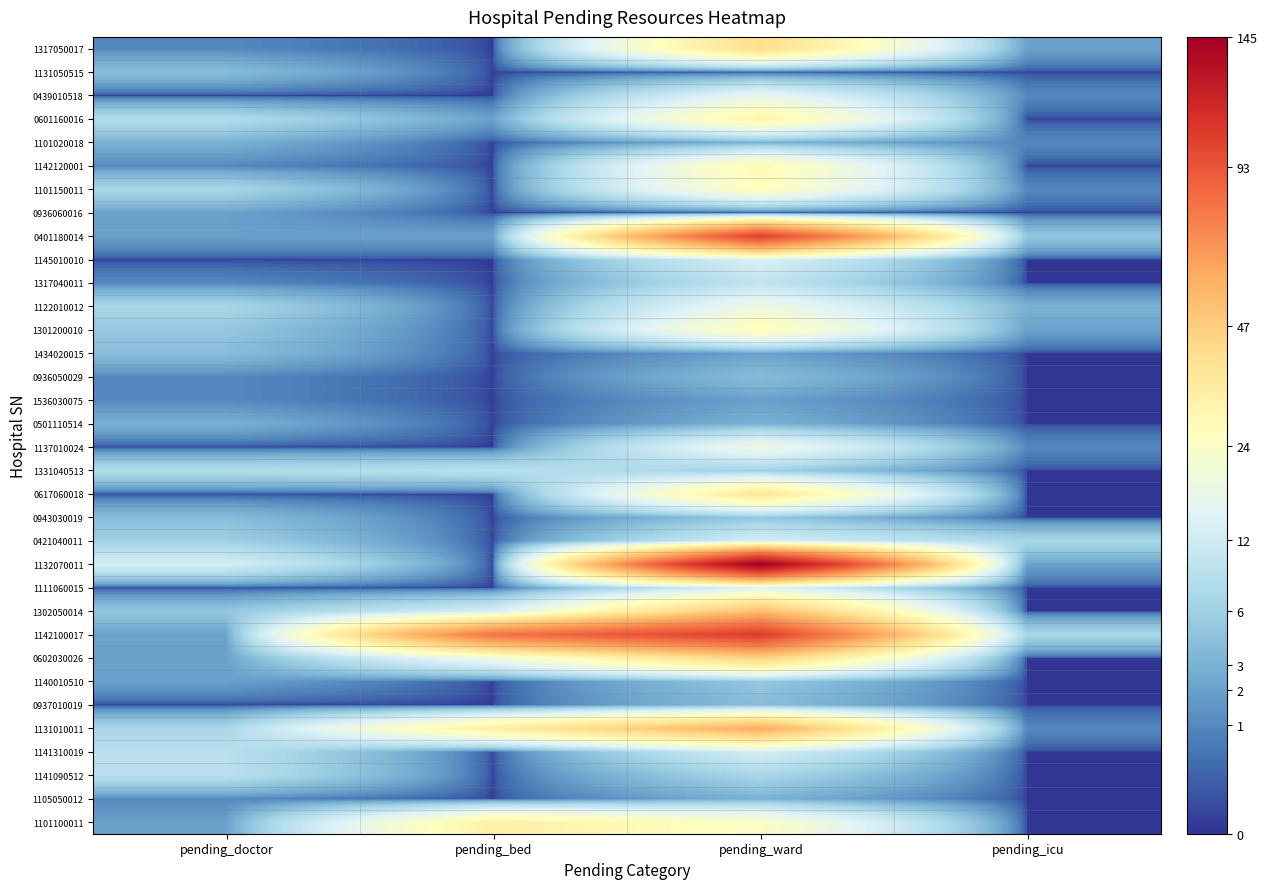

Reading left to right, transcribe all the data shown in this chart.

1317050017: pending_doctor=1	pending_bed=0	pending_ward=41	pending_icu=2
1131050515: pending_doctor=4	pending_bed=0	pending_ward=0	pending_icu=0
0439010518: pending_doctor=0	pending_bed=0	pending_ward=17	pending_icu=1
0601160016: pending_doctor=8	pending_bed=2	pending_ward=31	pending_icu=0
1101020018: pending_doctor=3	pending_bed=0	pending_ward=3	pending_icu=1
1142120001: pending_doctor=1	pending_bed=0	pending_ward=28	pending_icu=0
1101150011: pending_doctor=7	pending_bed=0	pending_ward=26	pending_icu=1
0936060016: pending_doctor=2	pending_bed=0	pending_ward=0	pending_icu=0
0401180014: pending_doctor=2	pending_bed=2	pending_ward=103	pending_icu=5
1145010010: pending_doctor=0	pending_bed=0	pending_ward=14	pending_icu=0
1317040011: pending_doctor=1	pending_bed=0	pending_ward=10	pending_icu=0
1122010012: pending_doctor=7	pending_bed=0	pending_ward=19	pending_icu=3
1301200010: pending_doctor=5	pending_bed=0	pending_ward=27	pending_icu=2
1434020015: pending_doctor=4	pending_bed=0	pending_ward=2	pending_icu=0
0936050029: pending_doctor=1	pending_bed=0	pending_ward=4	pending_icu=0
1536030075: pending_doctor=1	pending_bed=0	pending_ward=2	pending_icu=0
0501110514: pending_doctor=3	pending_bed=0	pending_ward=3	pending_icu=0
1137010024: pending_doctor=0	pending_bed=0	pending_ward=19	pending_icu=1
1331040513: pending_doctor=8	pending_bed=9	pending_ward=6	pending_icu=0
0617060018: pending_doctor=0	pending_bed=0	pending_ward=37	pending_icu=0
0943030019: pending_doctor=4	pending_bed=0	pending_ward=5	pending_icu=0
0421040011: pending_doctor=6	pending_bed=0	pending_ward=13	pending_icu=7
1132070011: pending_doctor=13	pending_bed=0	pending_ward=145	pending_icu=2
1111060015: pending_doctor=0	pending_bed=0	pending_ward=14	pending_icu=0
1302050014: pending_doctor=5	pending_bed=13	pending_ward=53	pending_icu=0
1142100017: pending_doctor=2	pending_bed=80	pending_ward=105	pending_icu=7
0602030026: pending_doctor=2	pending_bed=19	pending_ward=45	pending_icu=0
1140010510: pending_doctor=2	pending_bed=0	pending_ward=5	pending_icu=0
0937010019: pending_doctor=0	pending_bed=0	pending_ward=4	pending_icu=0
1131010011: pending_doctor=7	pending_bed=33	pending_ward=59	pending_icu=1
1141310019: pending_doctor=9	pending_bed=0	pending_ward=13	pending_icu=0
1141090512: pending_doctor=9	pending_bed=0	pending_ward=7	pending_icu=0
1105050012: pending_doctor=1	pending_bed=0	pending_ward=3	pending_icu=0
1101100011: pending_doctor=2	pending_bed=32	pending_ward=24	pending_icu=0